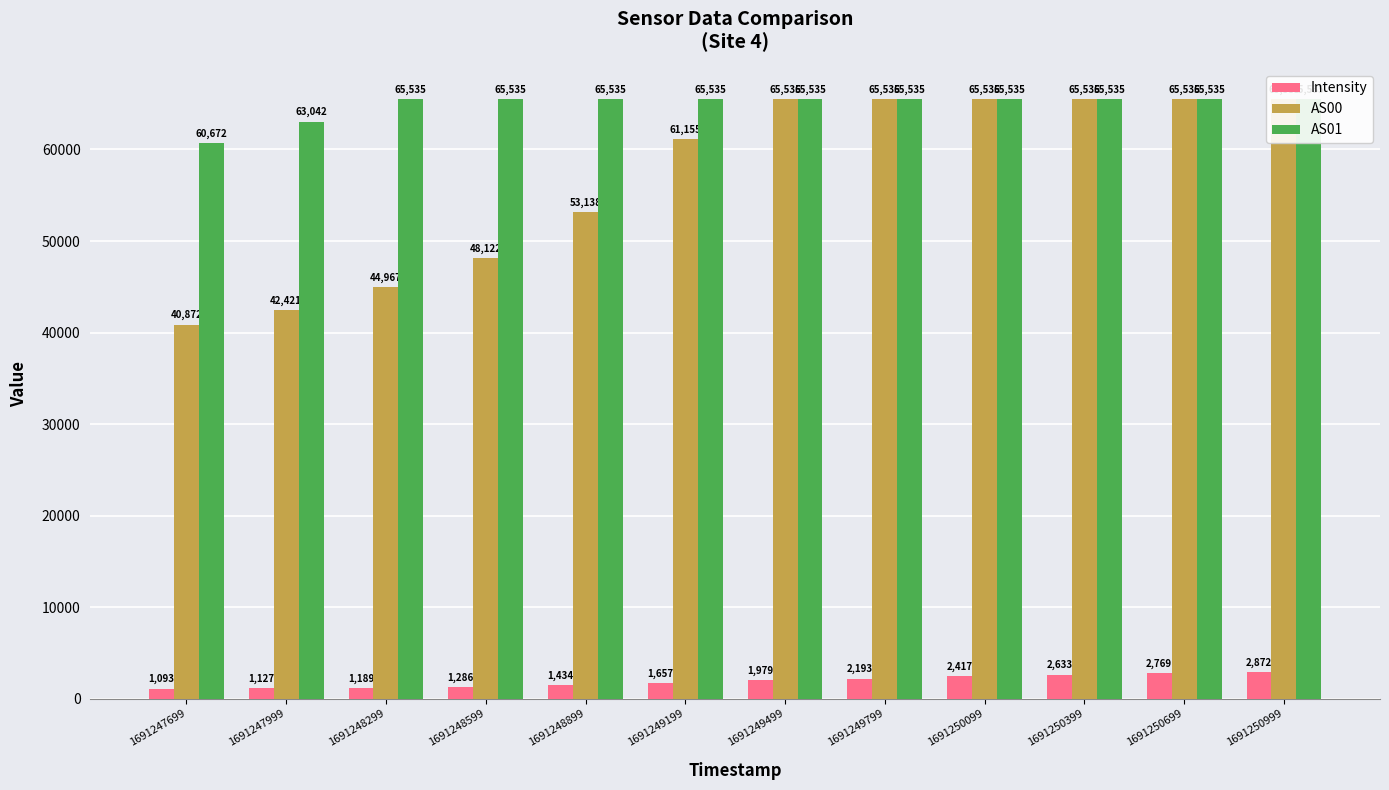

What are all the series names shown in the legend?

Intensity, AS00, AS01